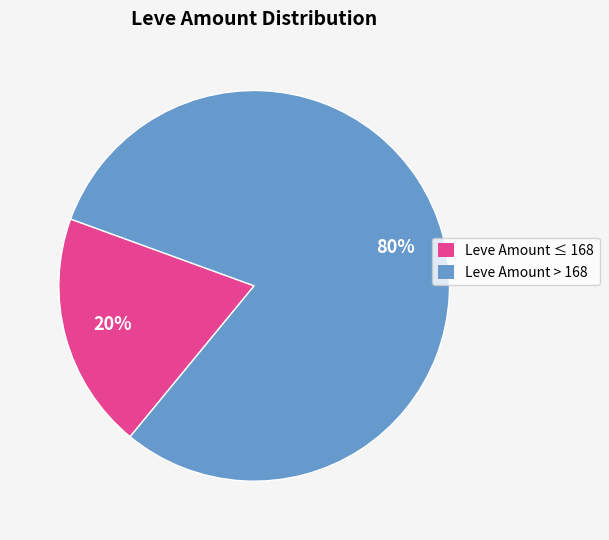

Is there a majority slice in this chart?

Yes